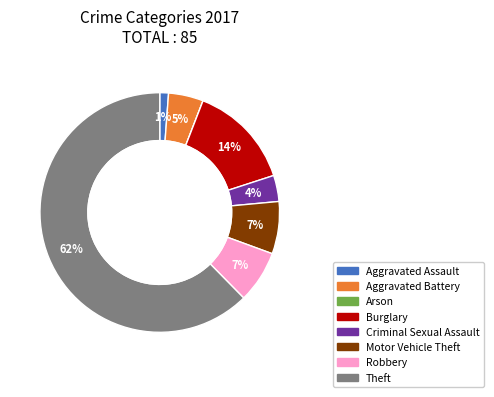

To the nearest percent, what is the average slice percentage?

12%